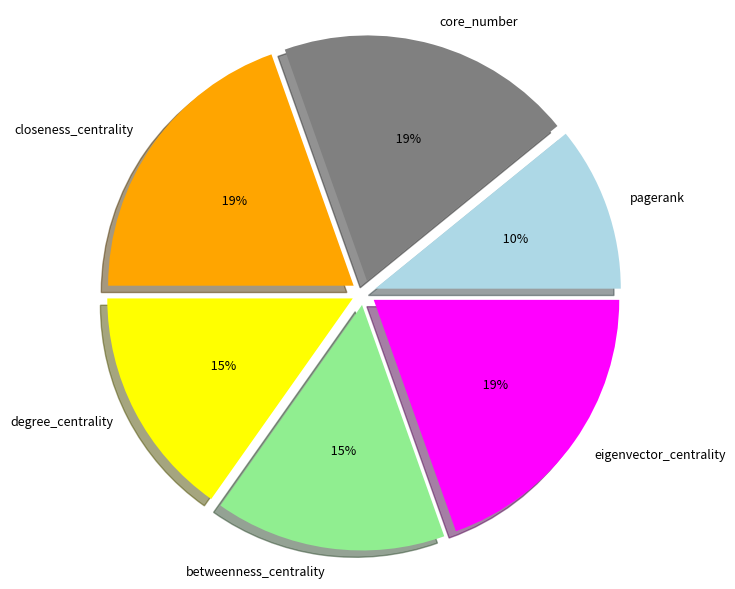

Do closeness_centrality and degree_centrality together represent more than half of the pie?

No